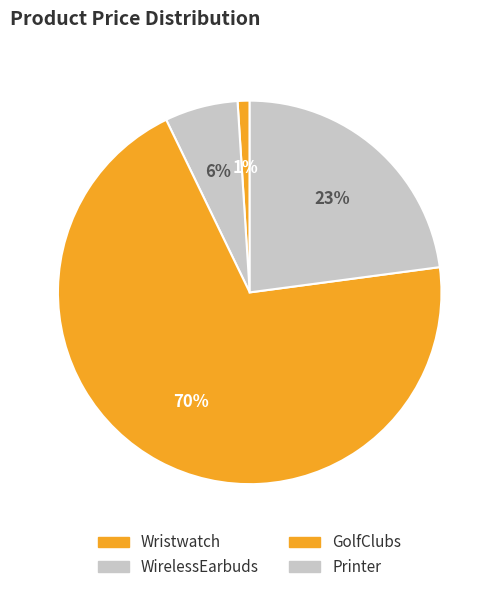

How many slices are in this pie chart?

4